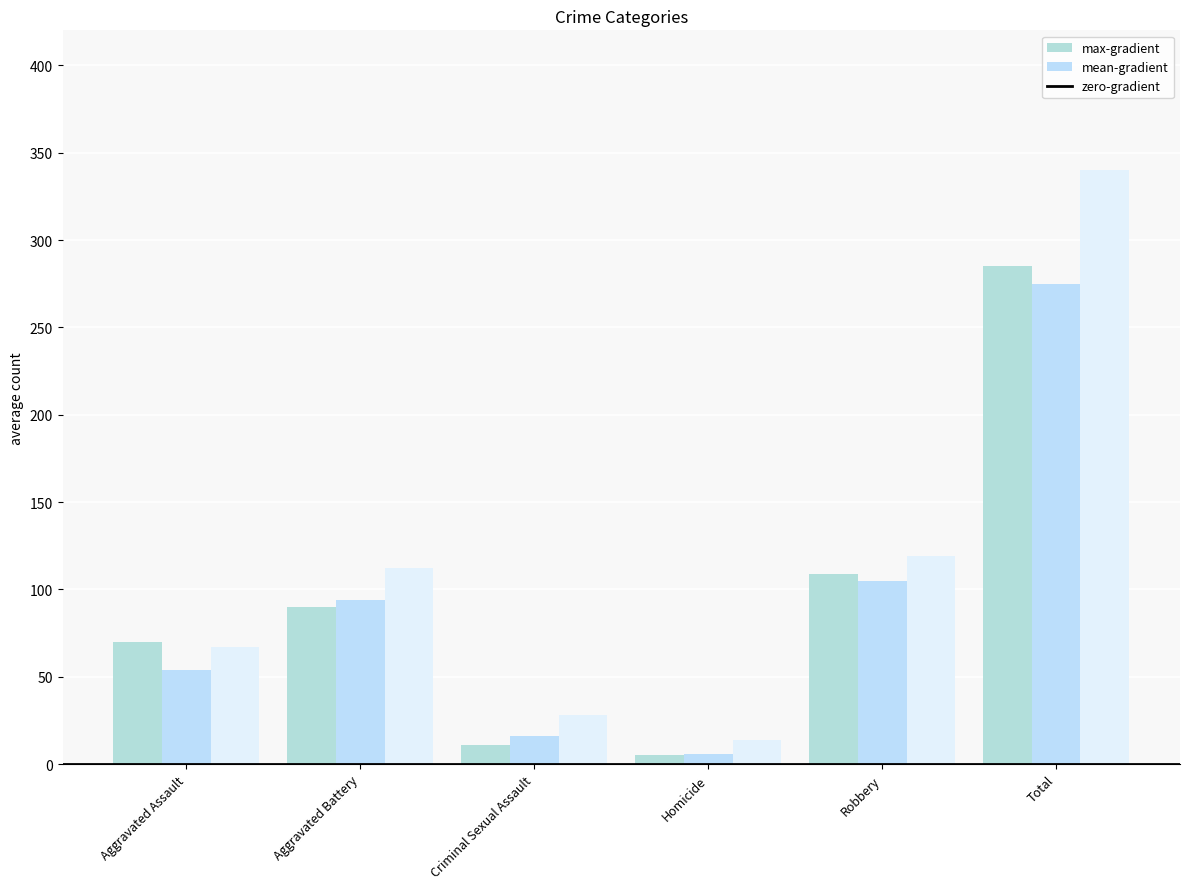

Where does the mean-gradient series first go above 94?

Robbery